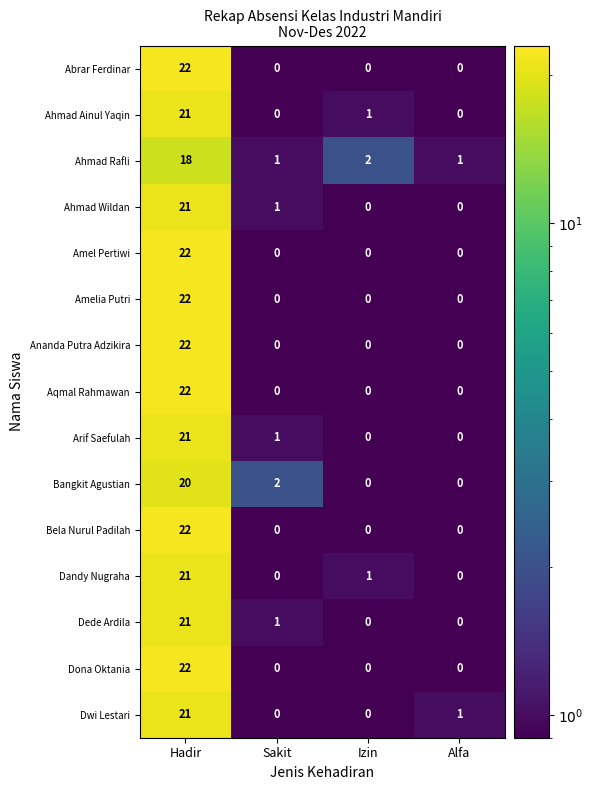

What is the difference between the maximum and minimum values in the Abrar Ferdinar series?

22